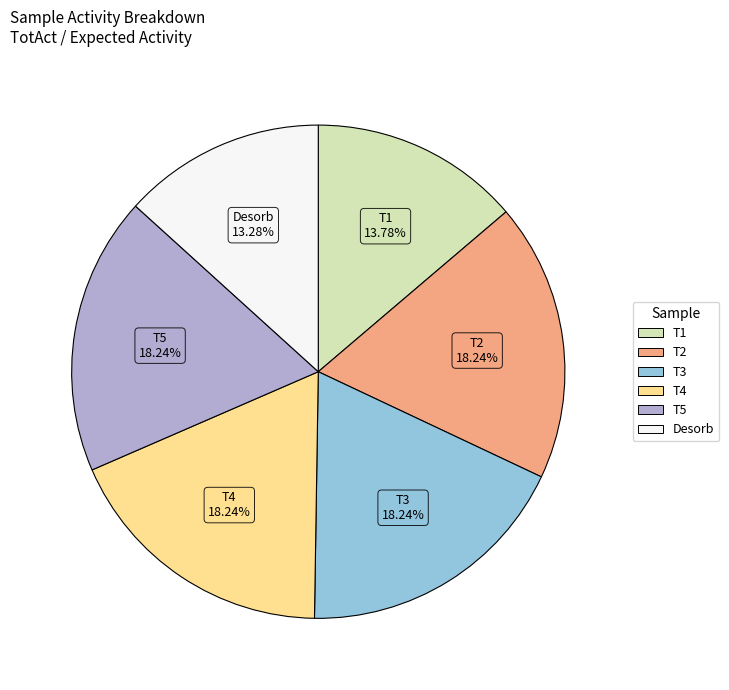

How many segments does this pie chart have?

6